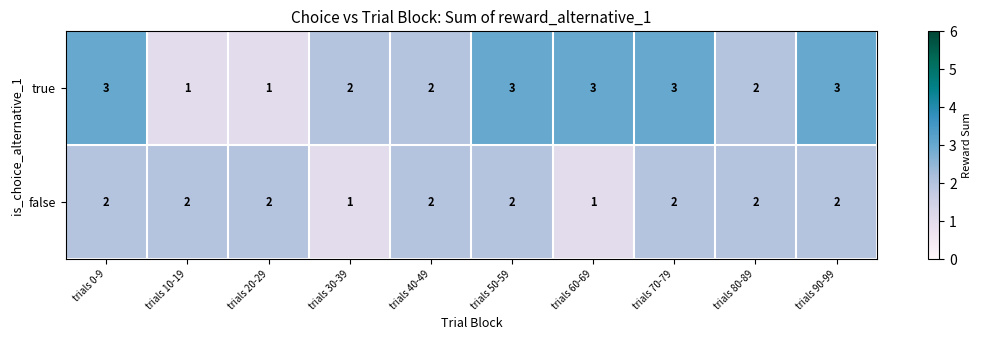

What is the difference between the highest and lowest values at trials 30-39?

1